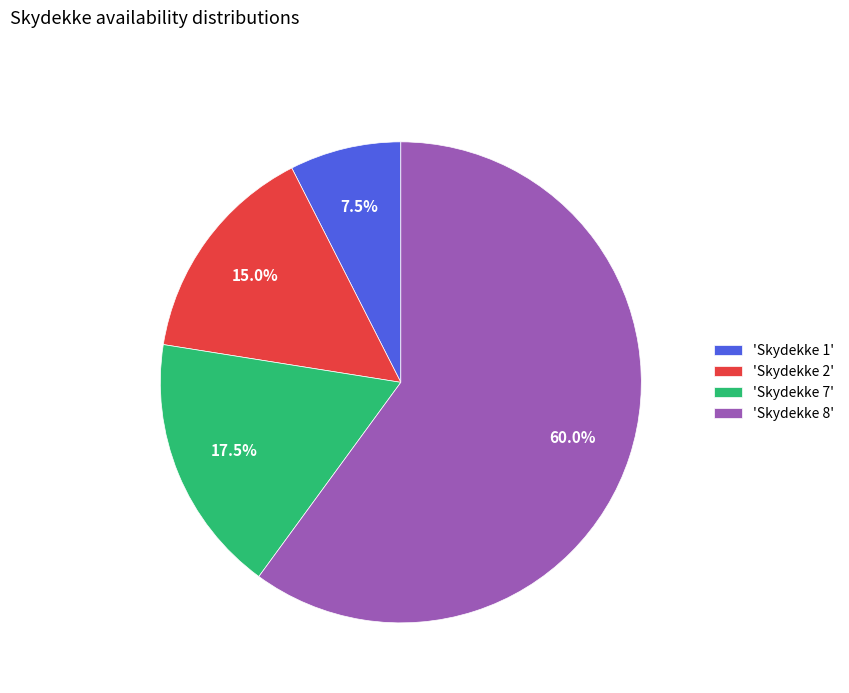

How much of the chart is everything except 'Skydekke 1'?

92.5%